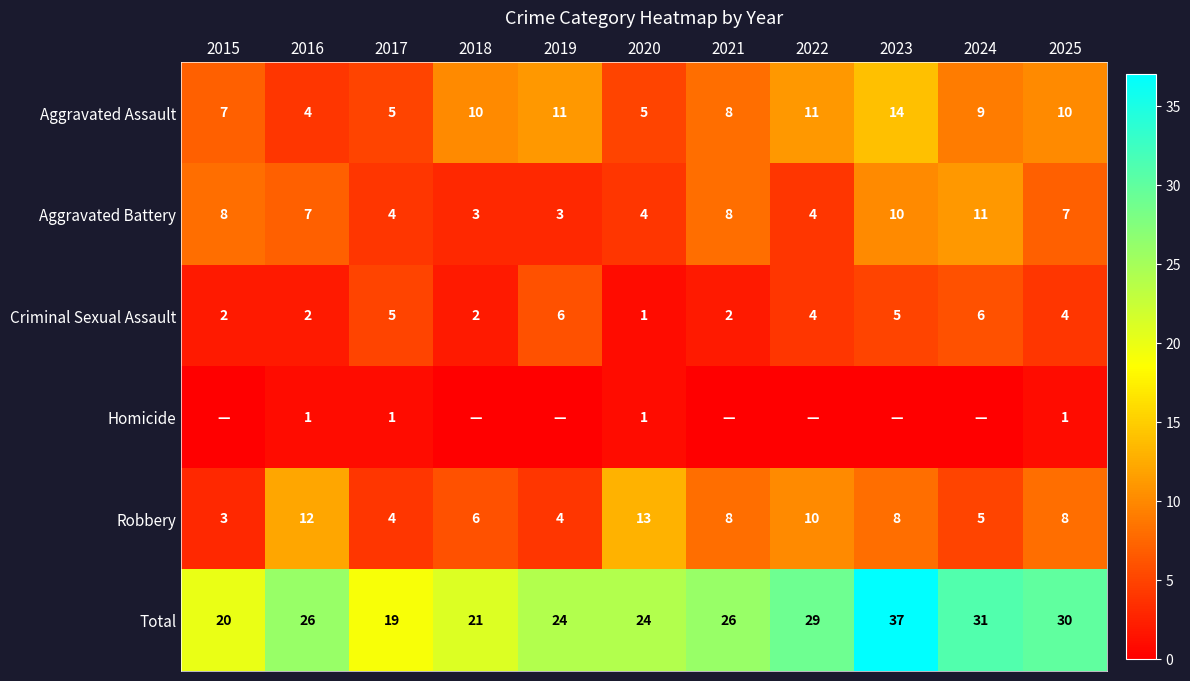

What is the total value across all series at 2021?

52